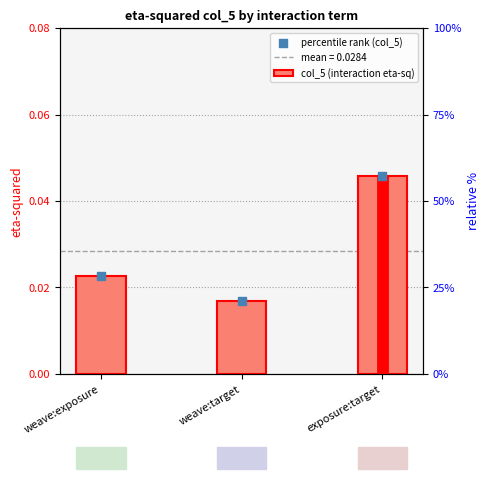

Which series has the largest total across all categories?

col_5 (interaction eta-sq)